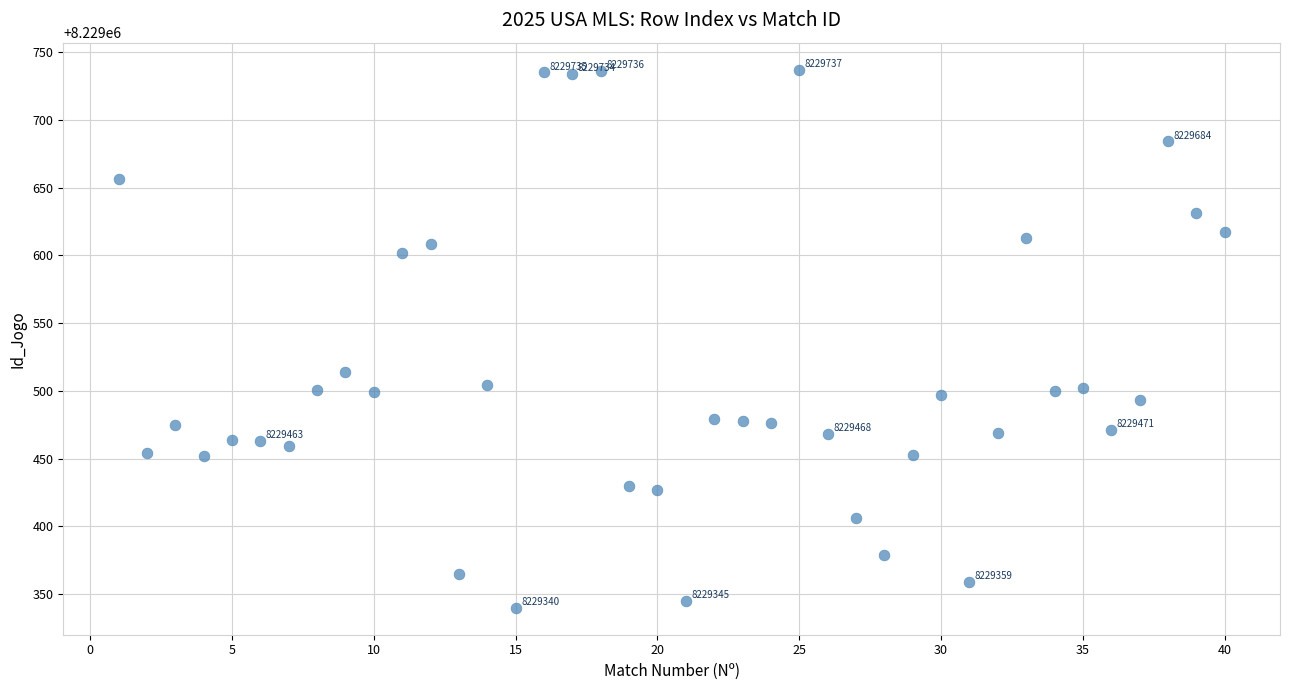

What is the range of Y values (max minus min)?

397